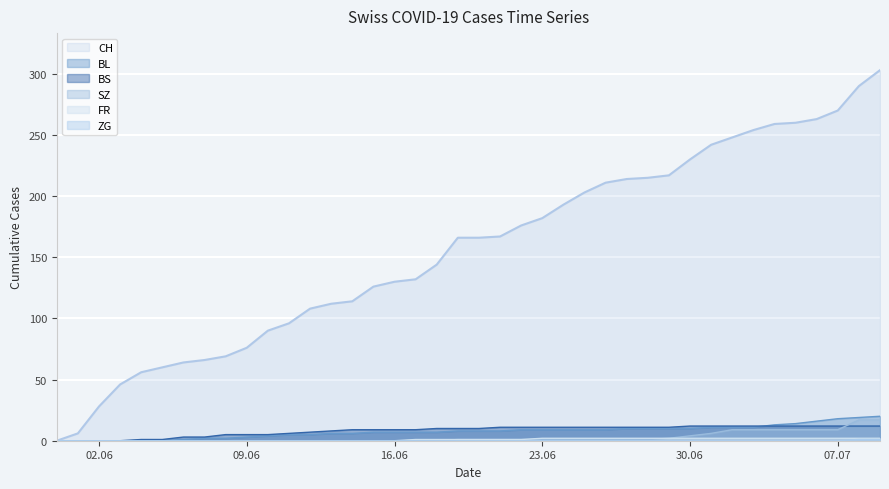

Rank the series at 2020-07-04 from highest to lowest value.

CH, BL, BS, SZ, FR, ZG